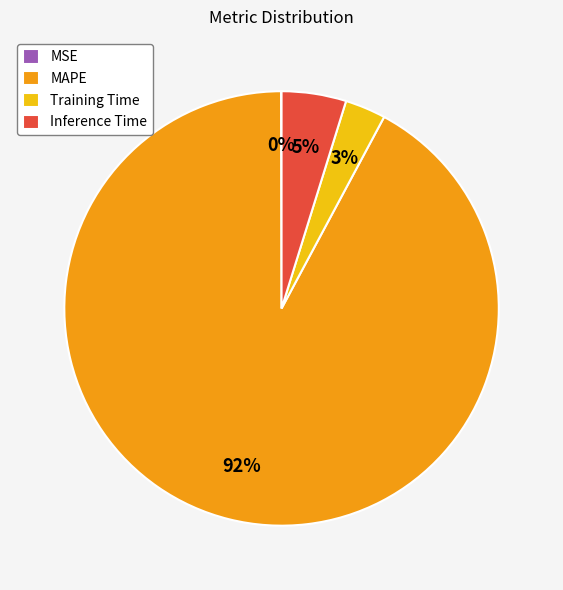

To the nearest percent, what portion does Training Time represent?

3%